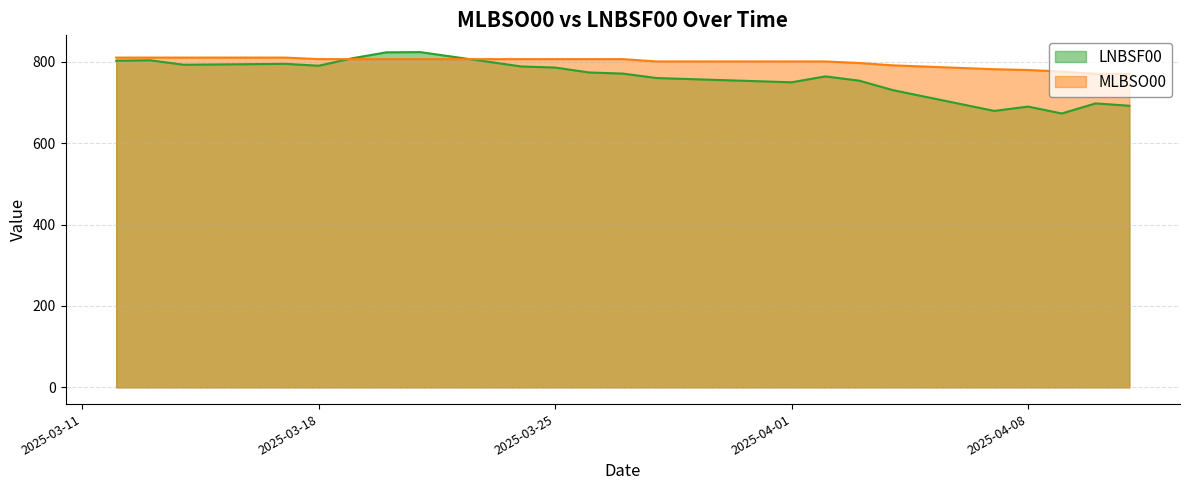

Reading left to right, list all the values displayed in this chart.

LNBSF00: 802.7	803.8	792.8	795.1	790.4	809.0	823.4	823.9	788.6	785.9	773.9	771.1	760.2	749.7	764.2	753.7	730.4	679.4	690.0	673.0	697.9	692.1
MLBSO00: 810.5	810.5	810.5	810.5	806.7	806.7	806.7	806.7	806.7	806.7	806.7	806.7	800.9	800.9	800.9	797.1	791.4	781.9	780.0	776.1	770.4	770.4